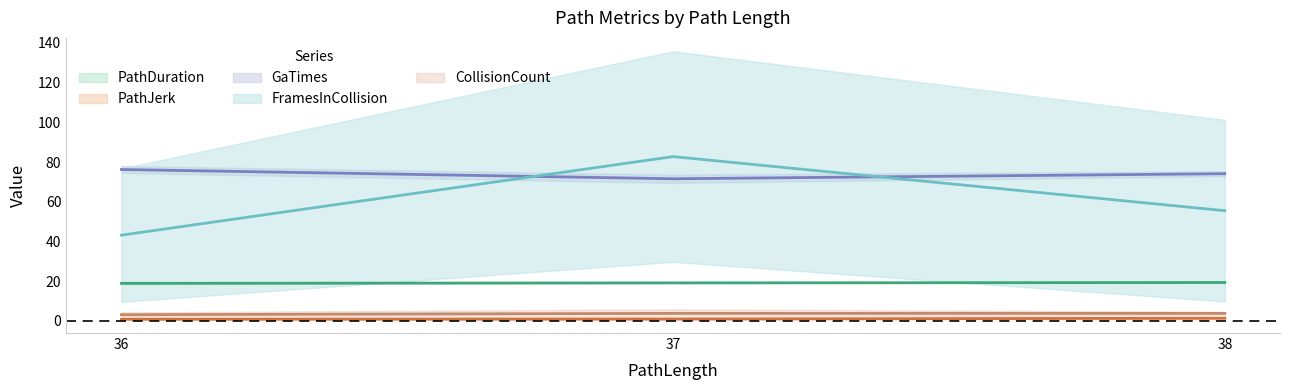

What is the highest value of the PathJerk series?

1.3